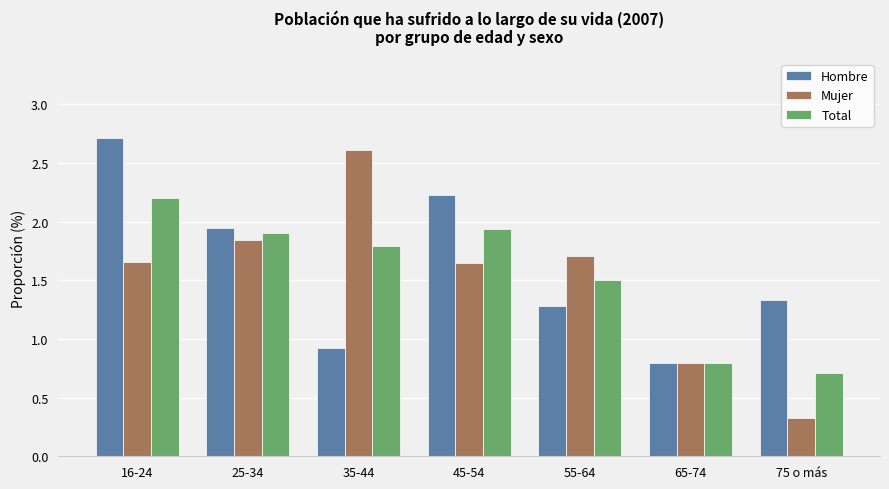

Rank the categories by Hombre value from lowest to highest.

65-74, 35-44, 55-64, 75 o más, 25-34, 45-54, 16-24